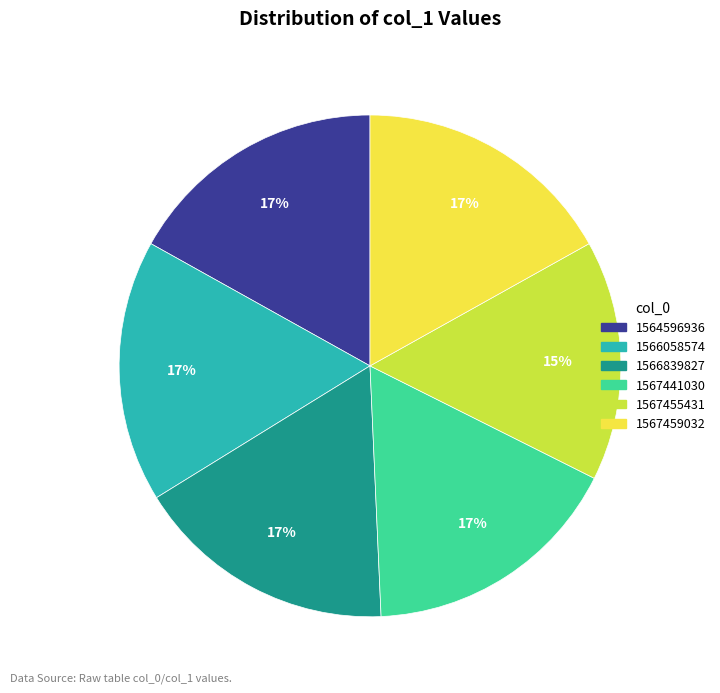

What percentage is the 1567459032 slice, to the nearest percent?

17%